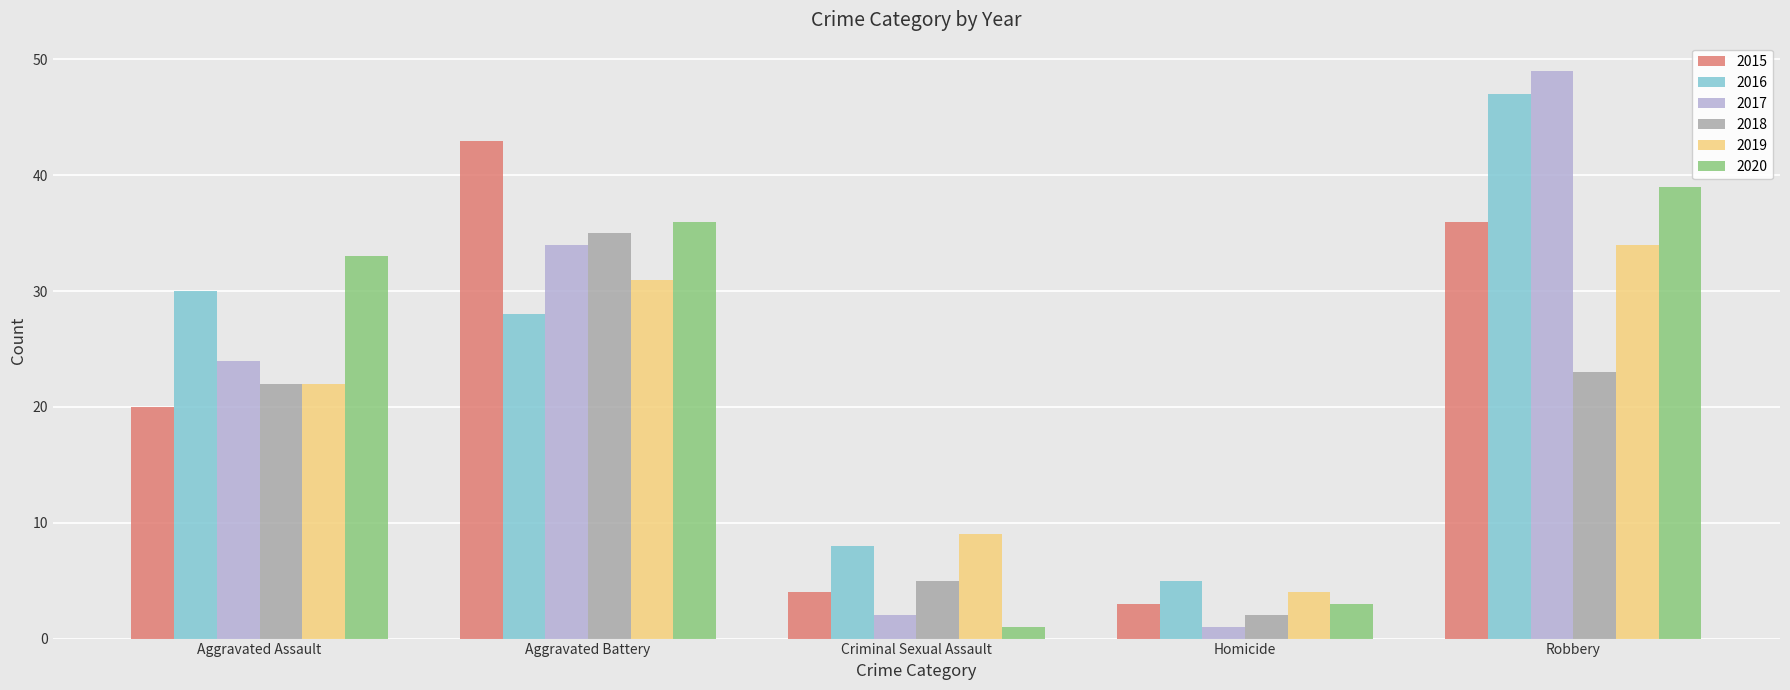

What is the sum of the 2020 values at Aggravated Assault and Aggravated Battery?

69